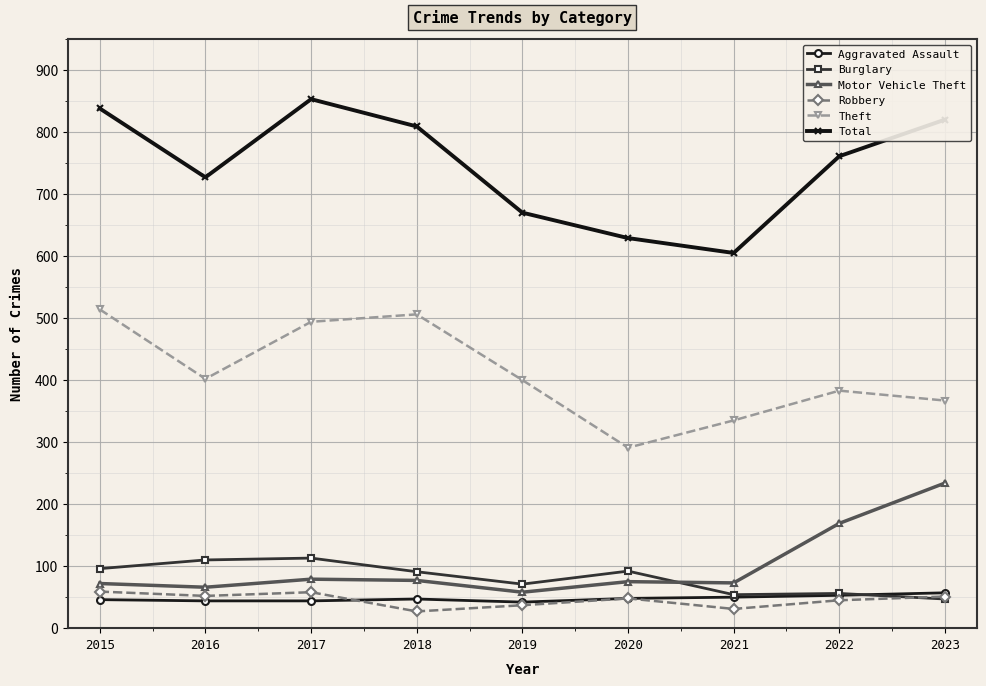

What is the spread (max minus min) of values at 2019?

633